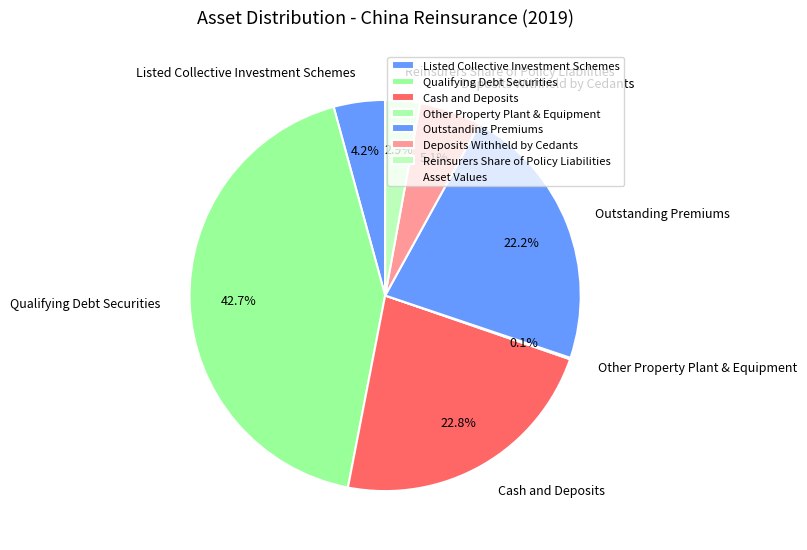

Is there a majority slice in this chart?

No